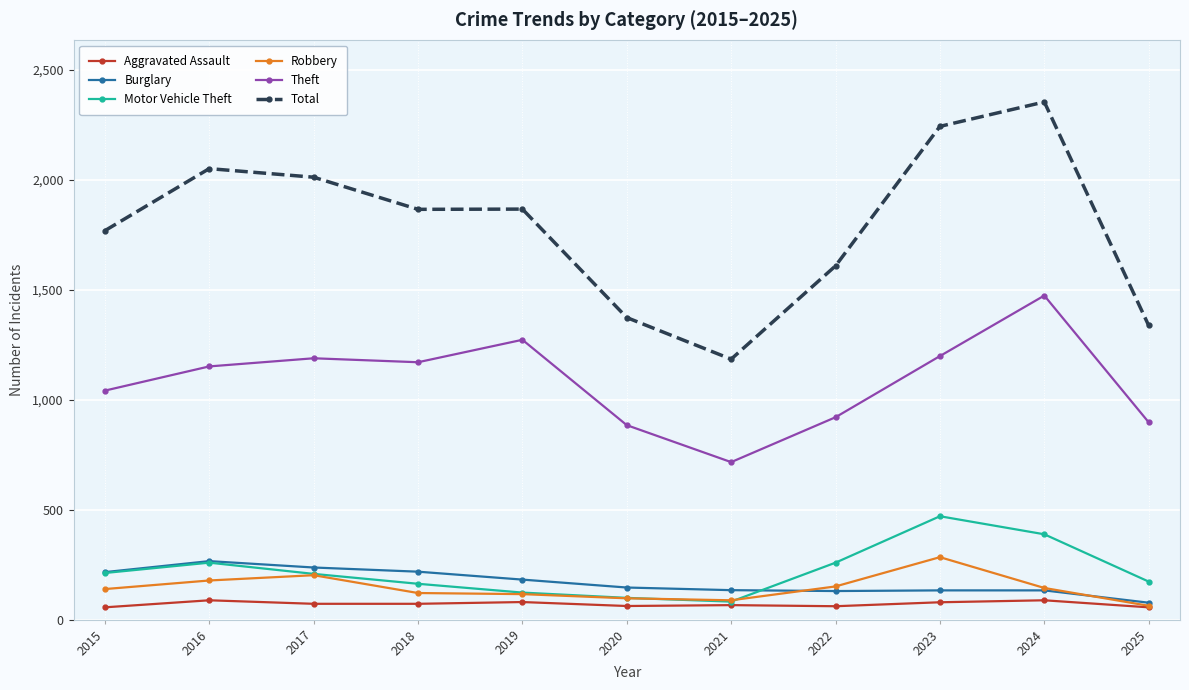

Is it true that Total equals 2353 at 2024?

True